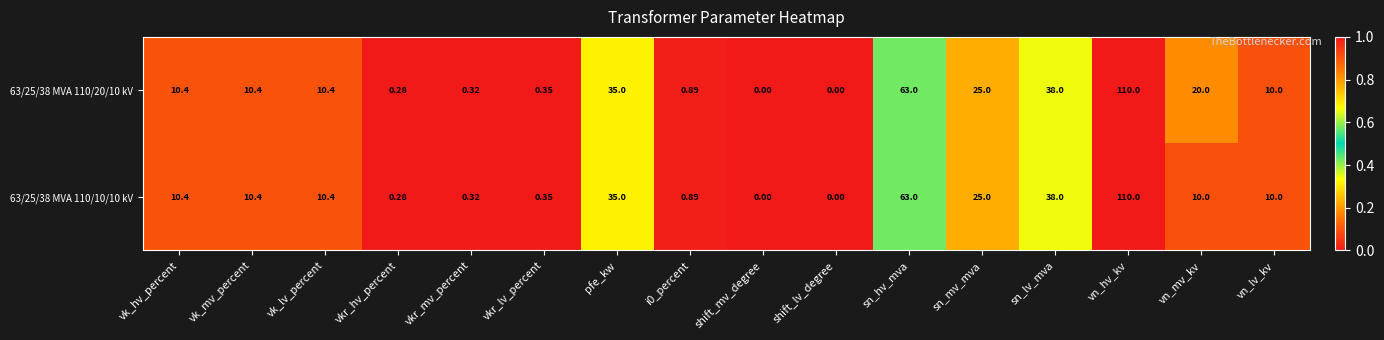

At which category is the sum across all series the highest?

vn_hv_kv